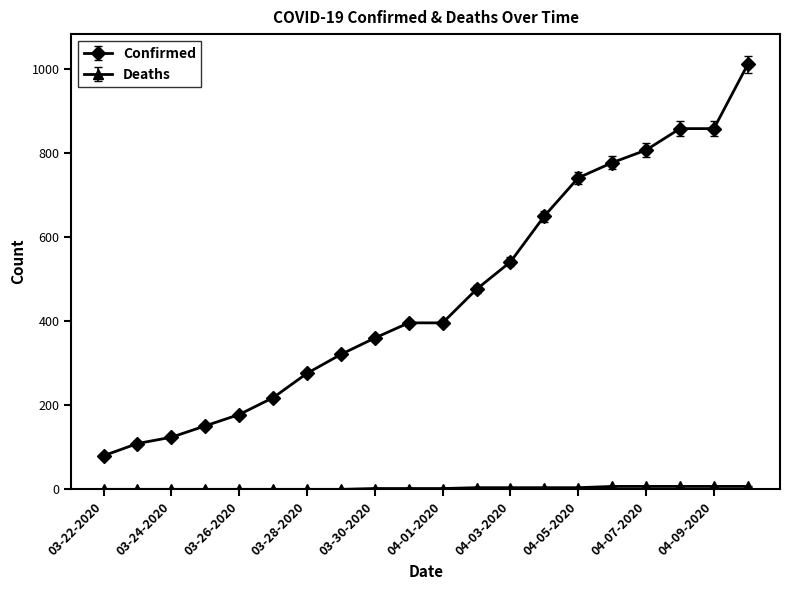

Does the chart have visible grid lines?

No